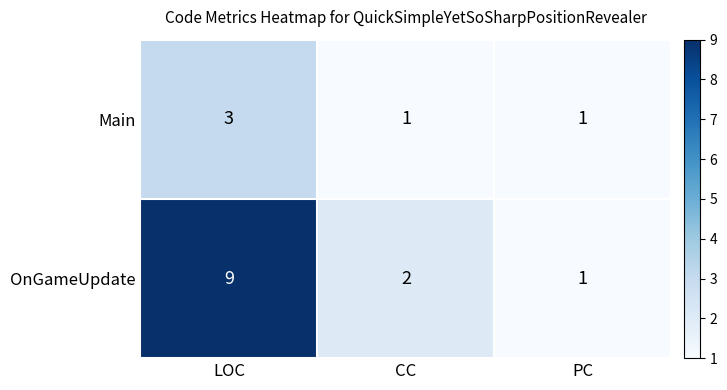

List the series in order of their peak value, lowest first.

Main, OnGameUpdate